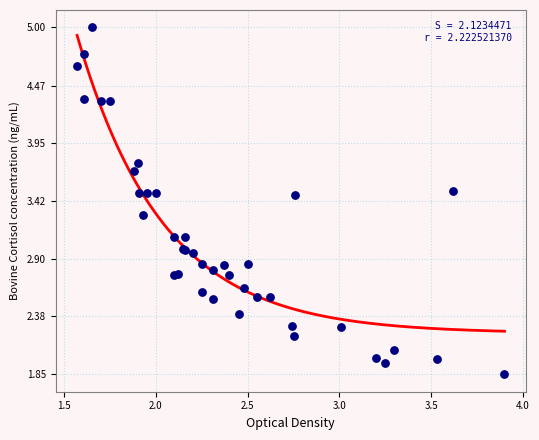

At how many categories does at least one series exceed 2?

40